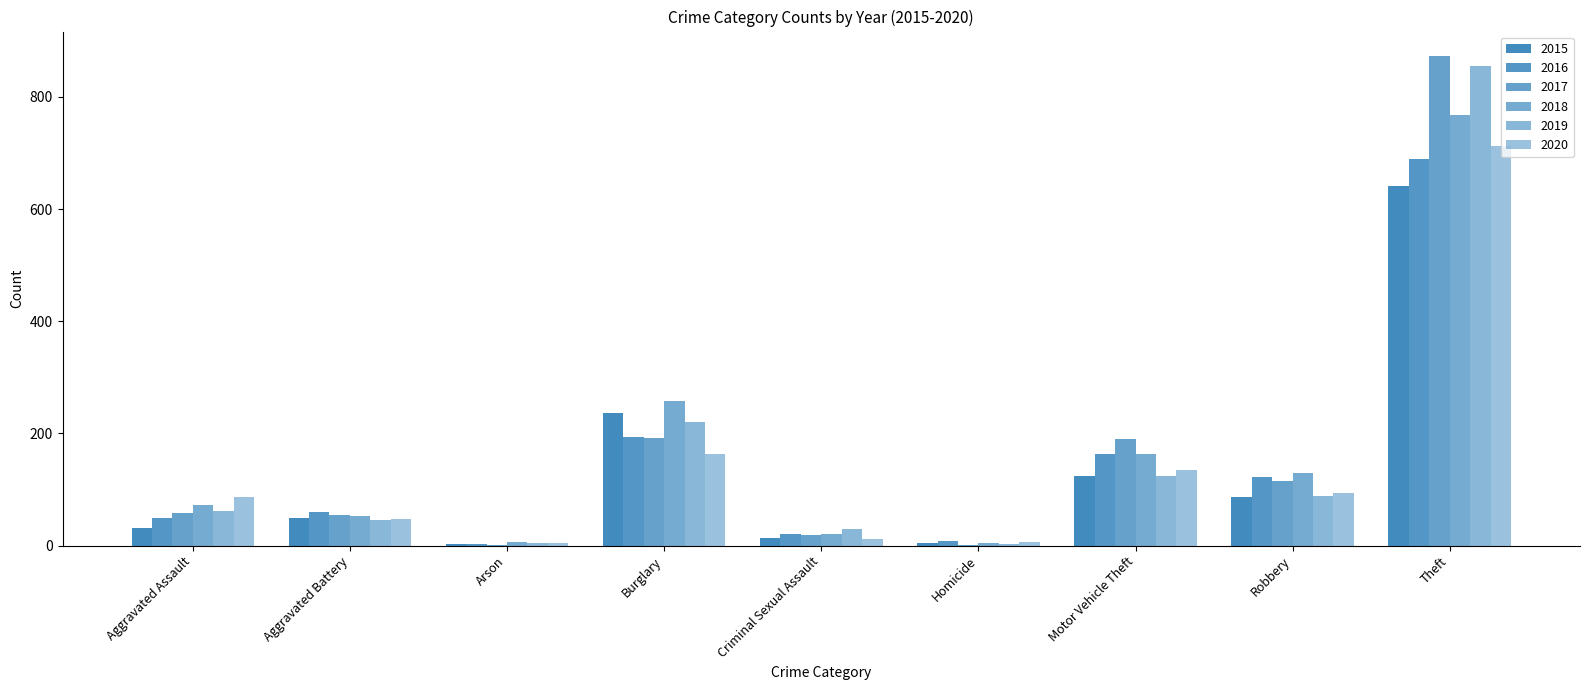

Which category has the highest value in the 2020 series?

Theft